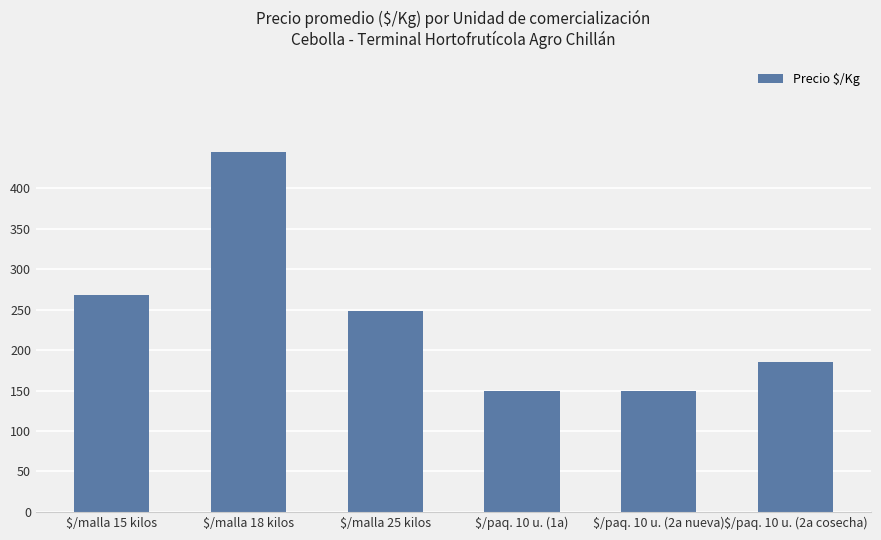

What is the label of the 5th bar from the right?

$/malla 18 kilos